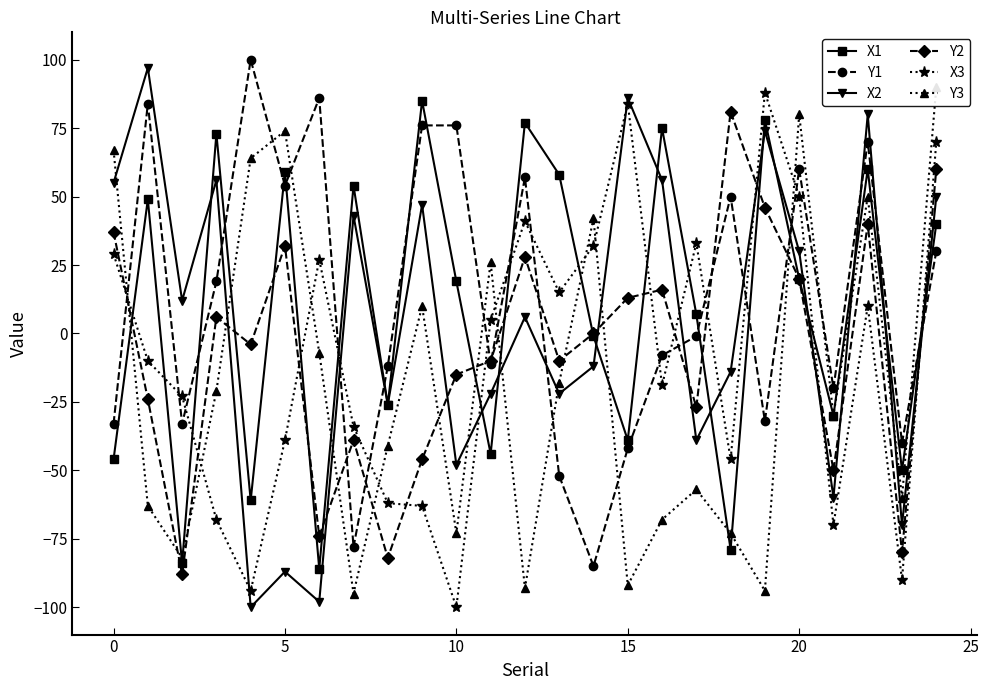

True or false: X2 has more than 0 points higher than both neighbors.

True